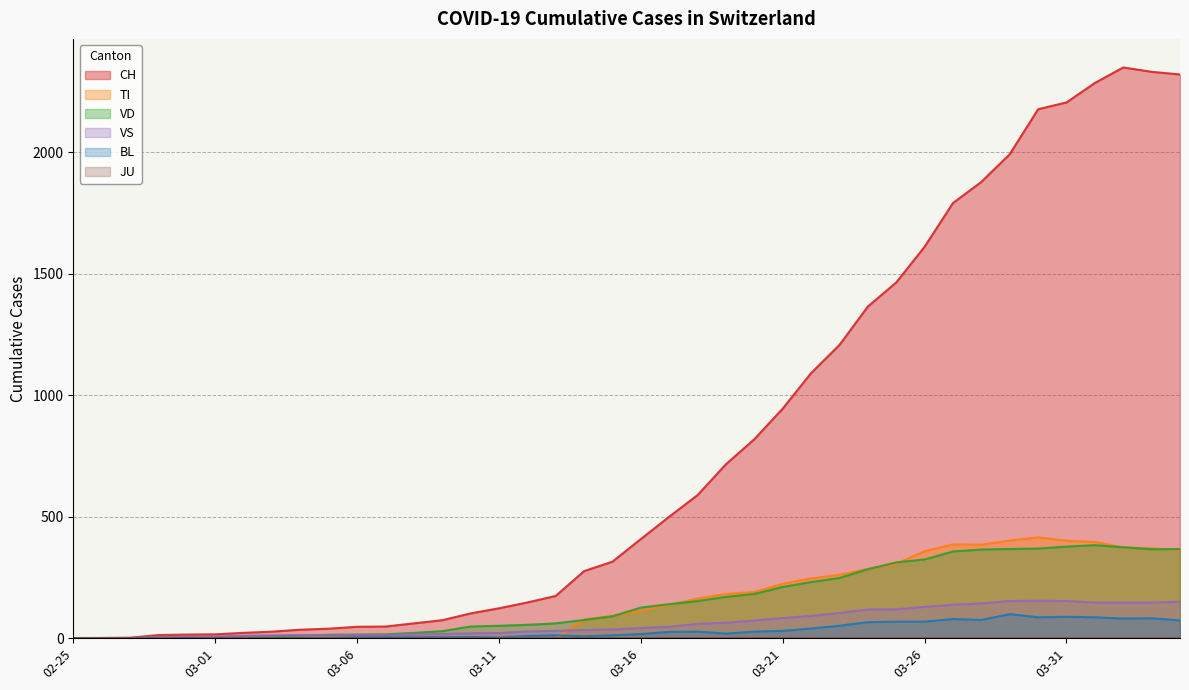

How many lines are shown in the chart?

6